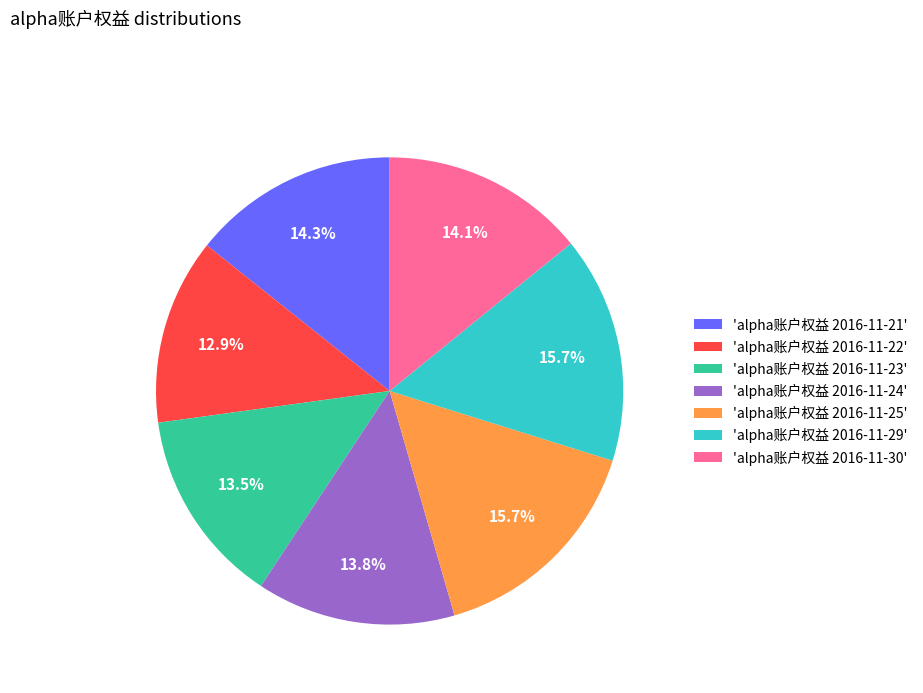

Does any single category account for the majority?

No